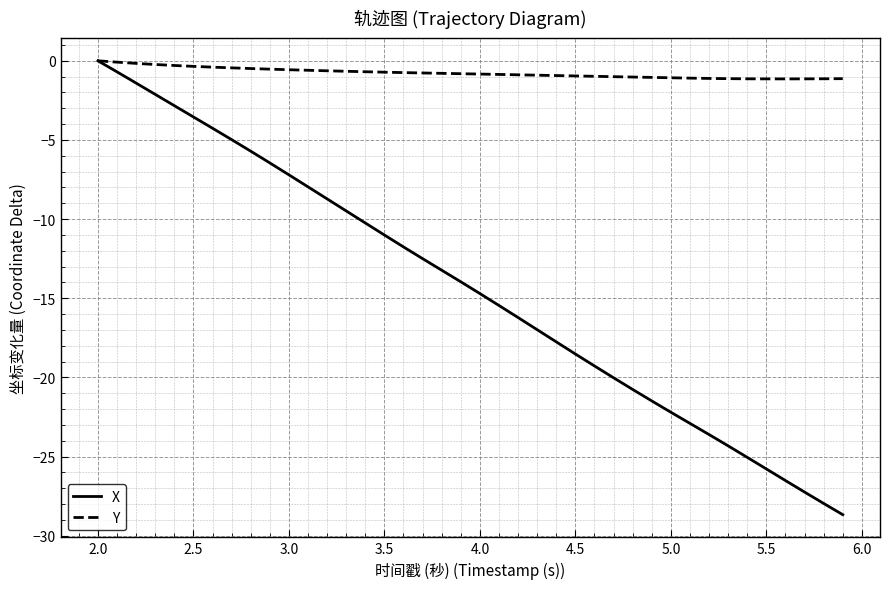

What is the minimum value for Y?

-1.1